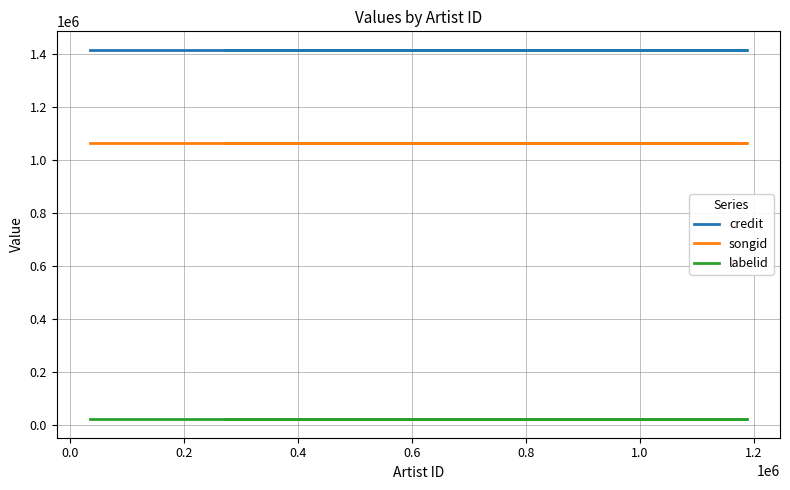

The value of songid at −0.2 is 1513065. True or false?

False